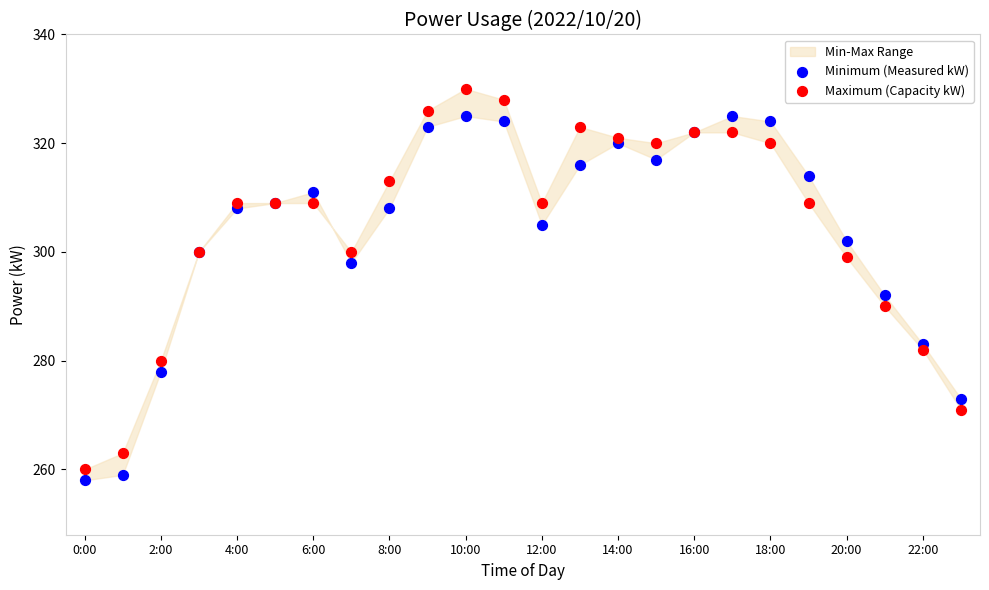

Across all series, what Y value is closest to 294?

292